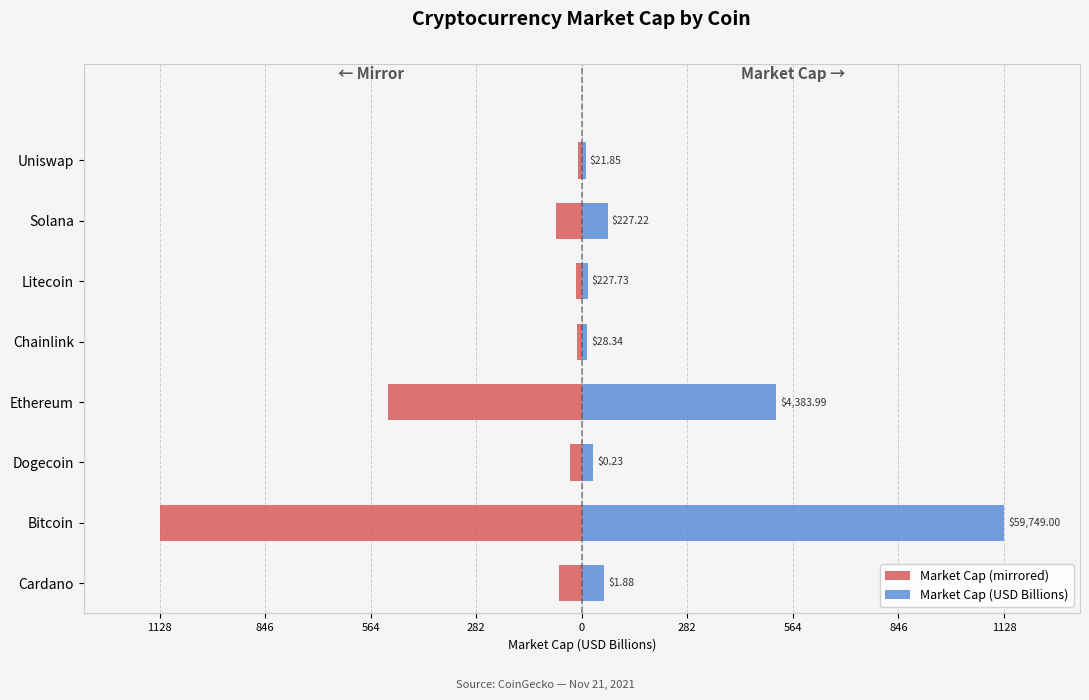

Which has a higher value, Solana or Ethereum?

Solana